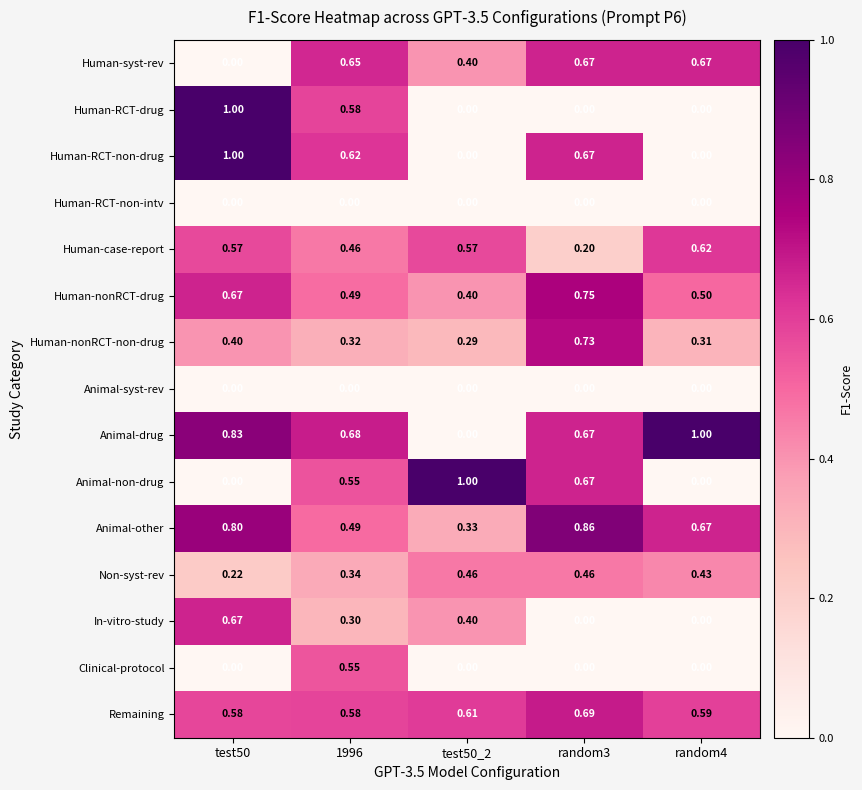

Which series has the largest total across all categories?

Animal-drug